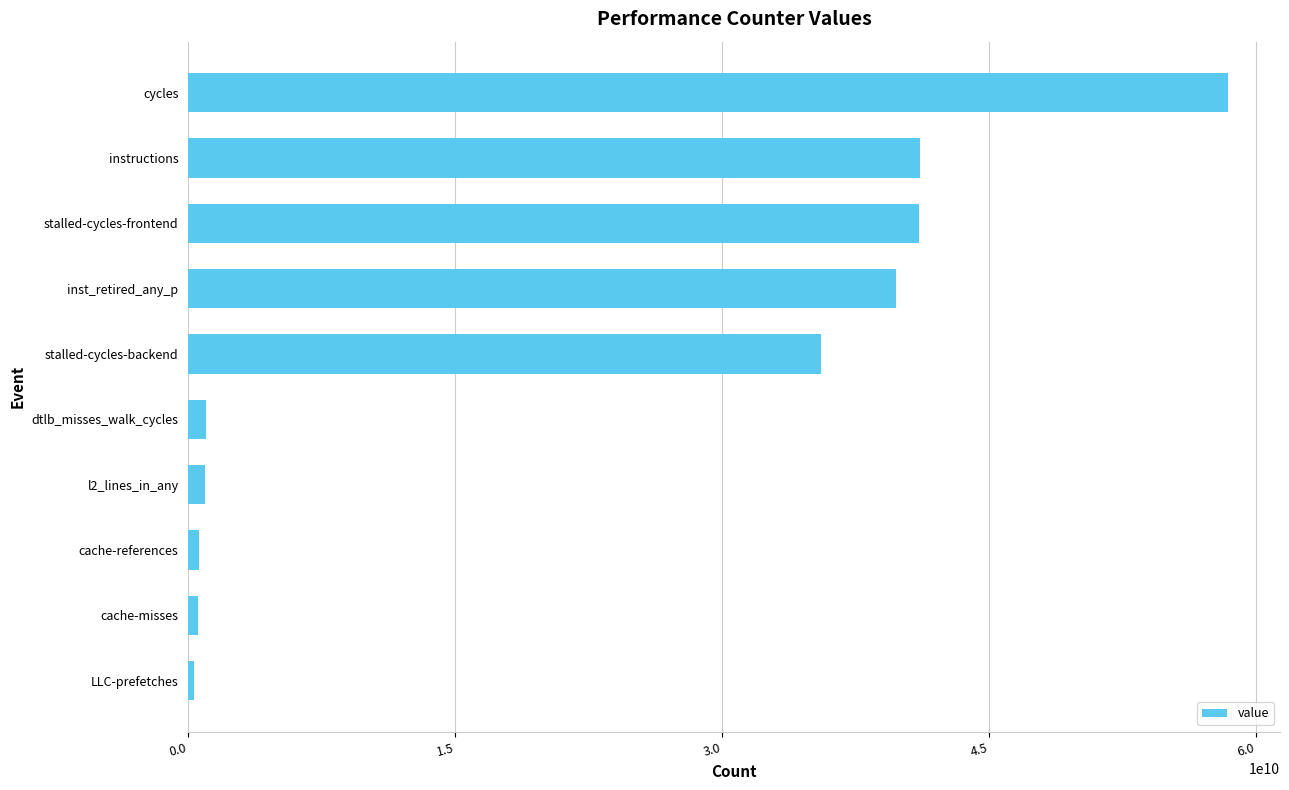

What is the difference between the second highest and second lowest values?

40604261782